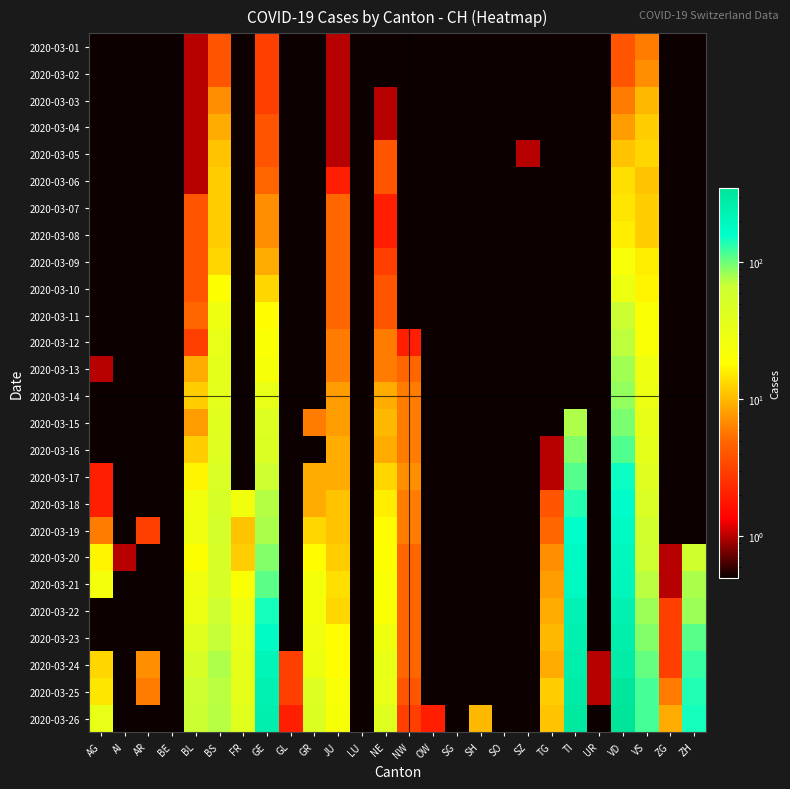

Which has a higher value, BS or BL?

BS